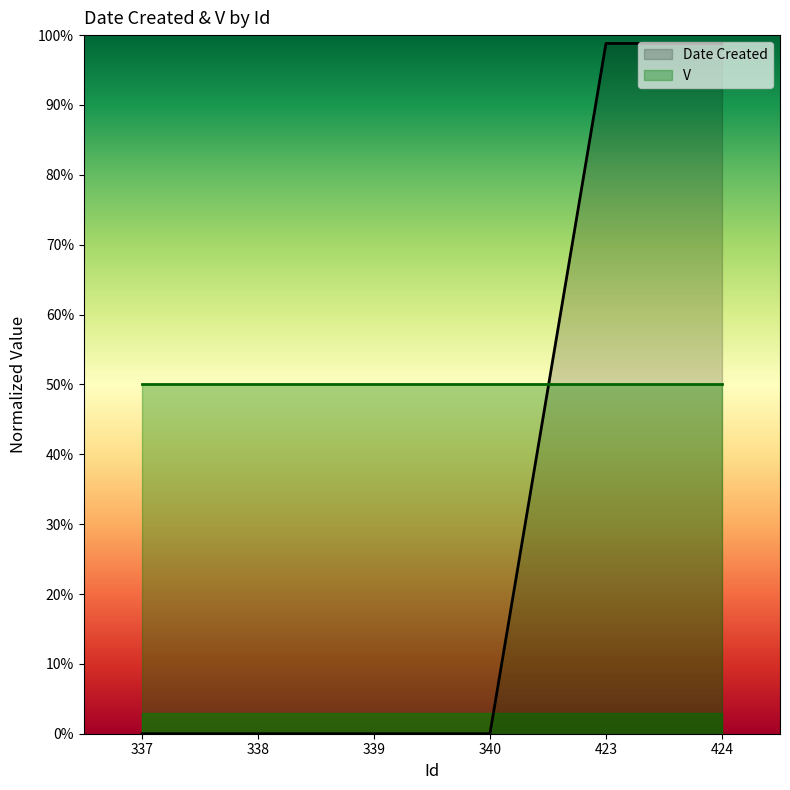

The chart shows a value of 0.0 at 339. True or false?

True